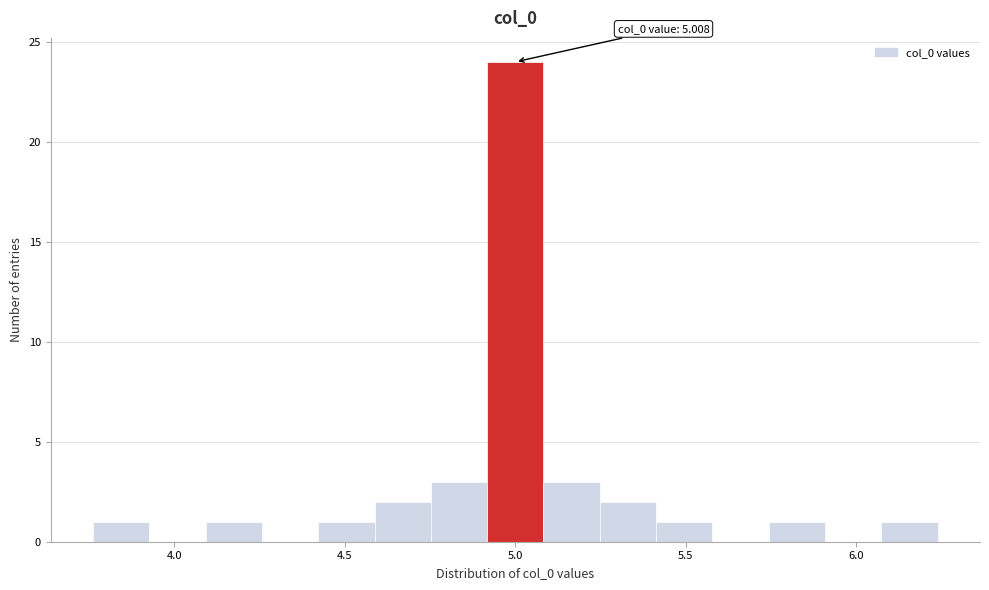

Read against the x-axis, roughly where is the centre of the tallest bar?

5.00